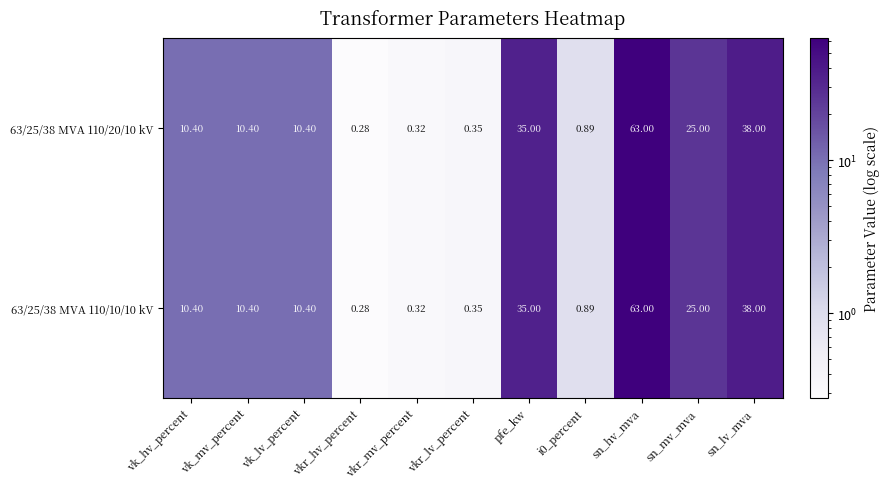

Is the value of 63/25/38 MVA 110/20/10 kV at vkr_mv_percent greater than the value of 63/25/38 MVA 110/10/10 kV at i0_percent?

No